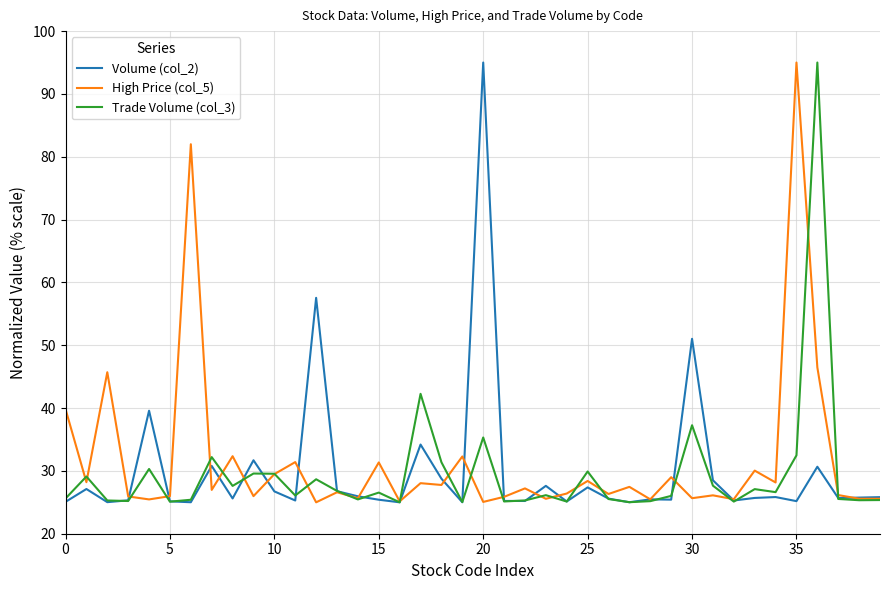

What is the minimum value shown in the chart?

25.0